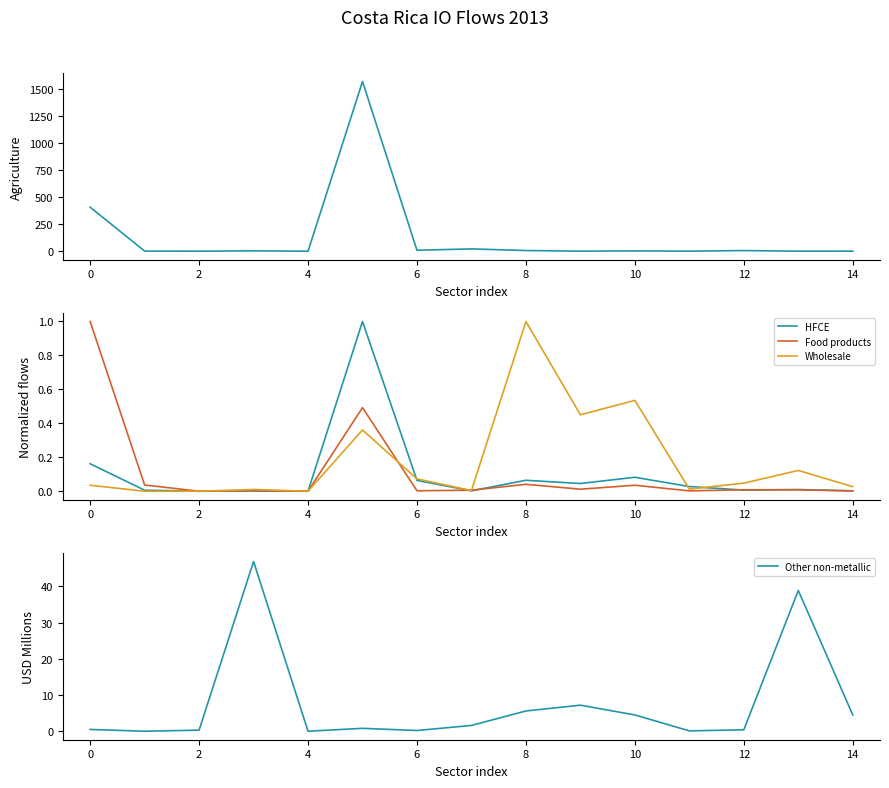

How many distinct data groups are displayed?

5